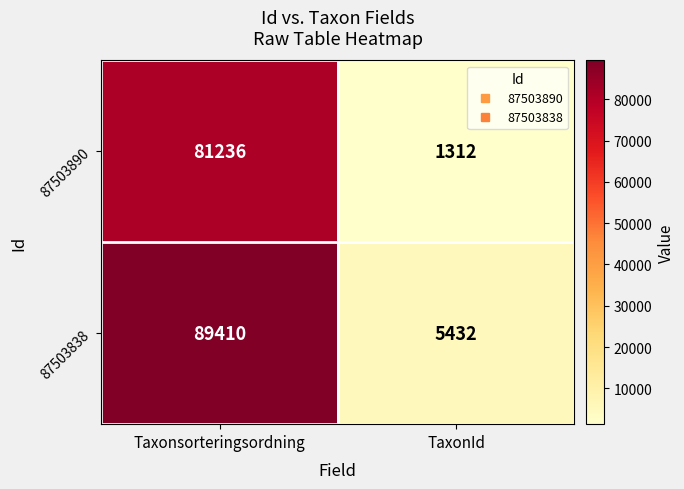

What is the difference between the highest and lowest values at Taxonsorteringsordning?

8174